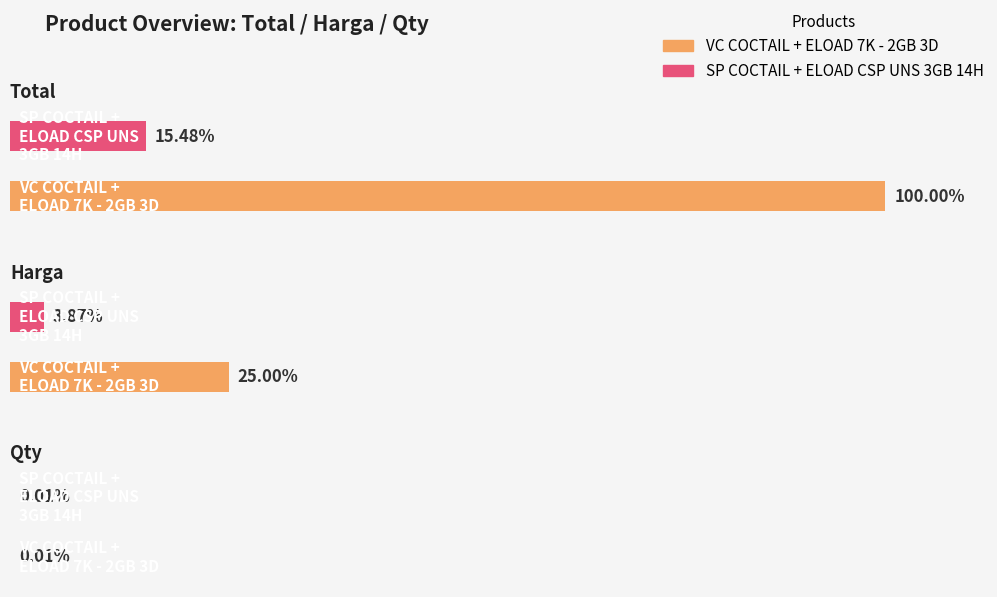

Rank the categories by Harga value from lowest to highest.

SP COCTAIL + ELOAD CSP UNS 3GB 14H, VC COCTAIL + ELOAD 7K - 2GB 3D